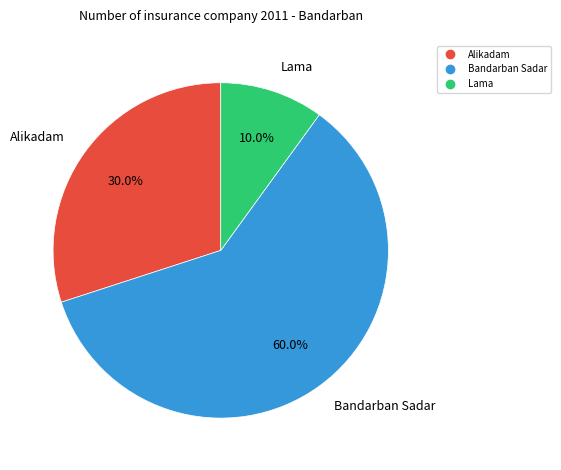

The Alikadam slice represents 30% of the pie. True or false?

True